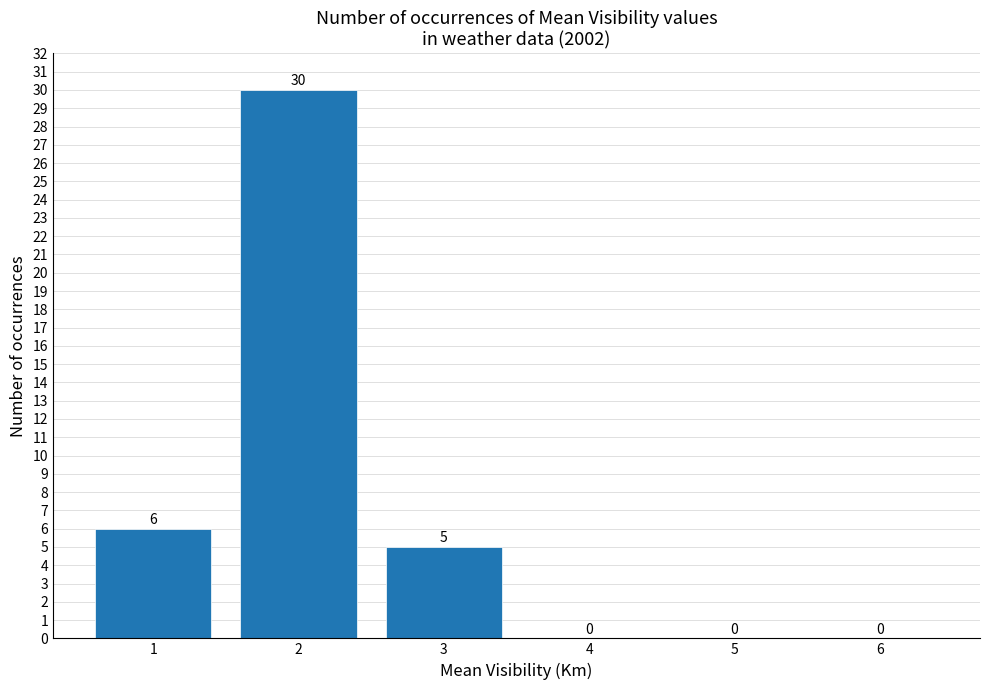

The chart shows a value of 9 at 1. True or false?

False